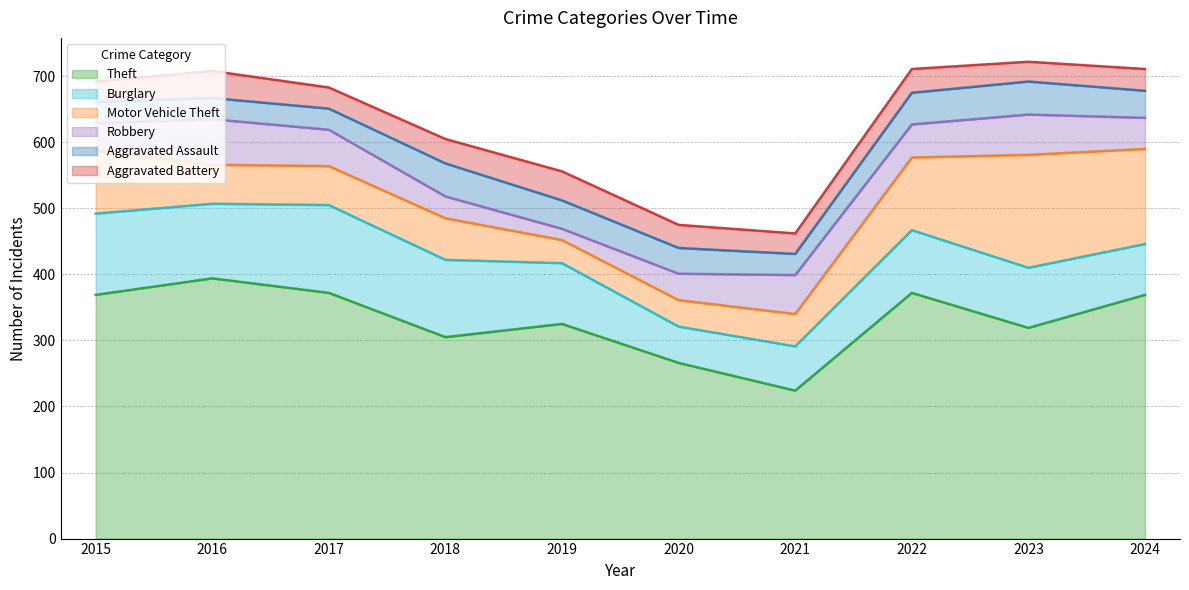

Is it true that Aggravated Assault equals 48 at 2022?

True